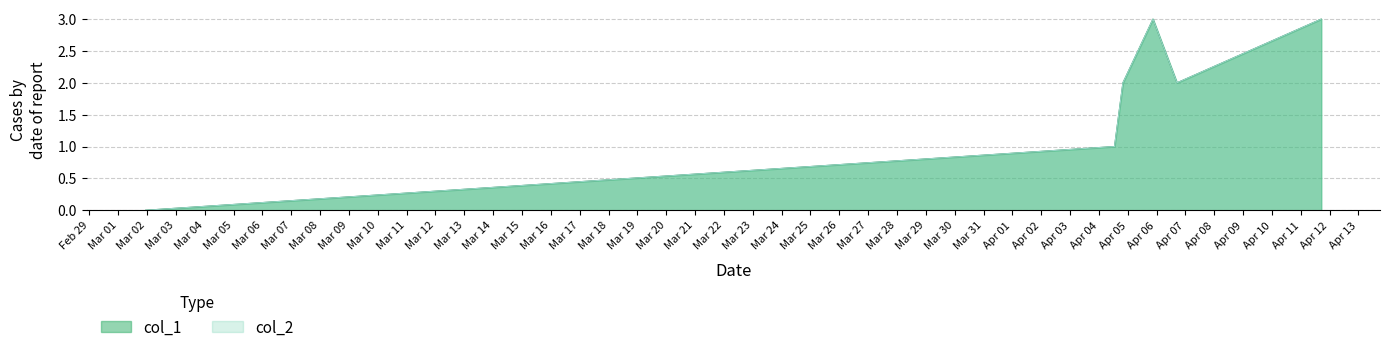

Reading left to right, extract all data points from this chart.

0	1	2	3	2	3